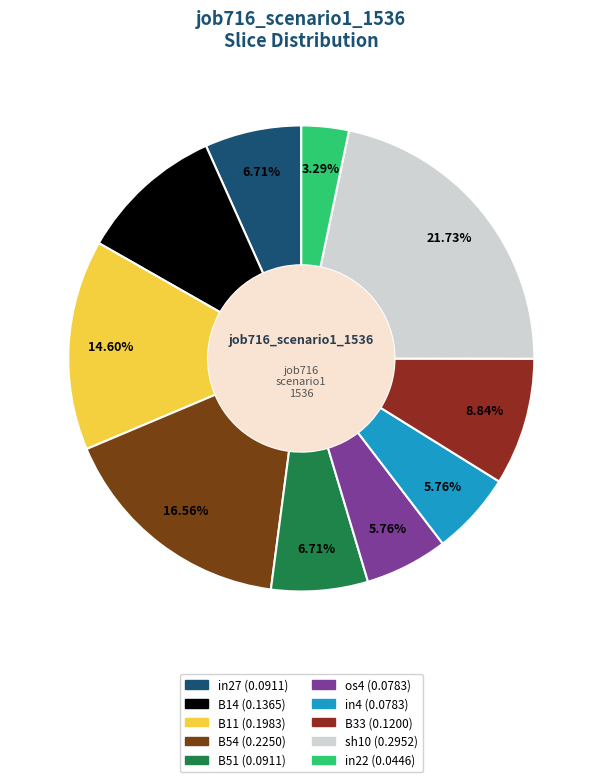

What portion of the pie excludes in4?

94.2%